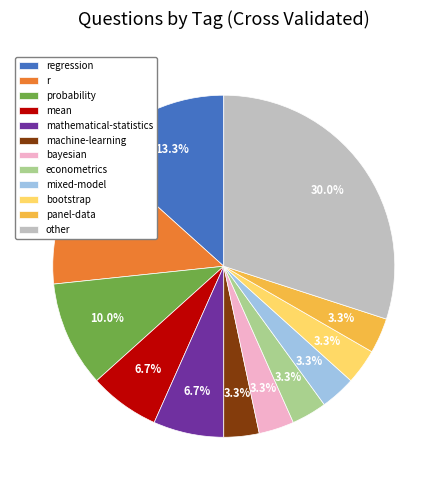

True or false: mean accounts for 30% of the total.

False